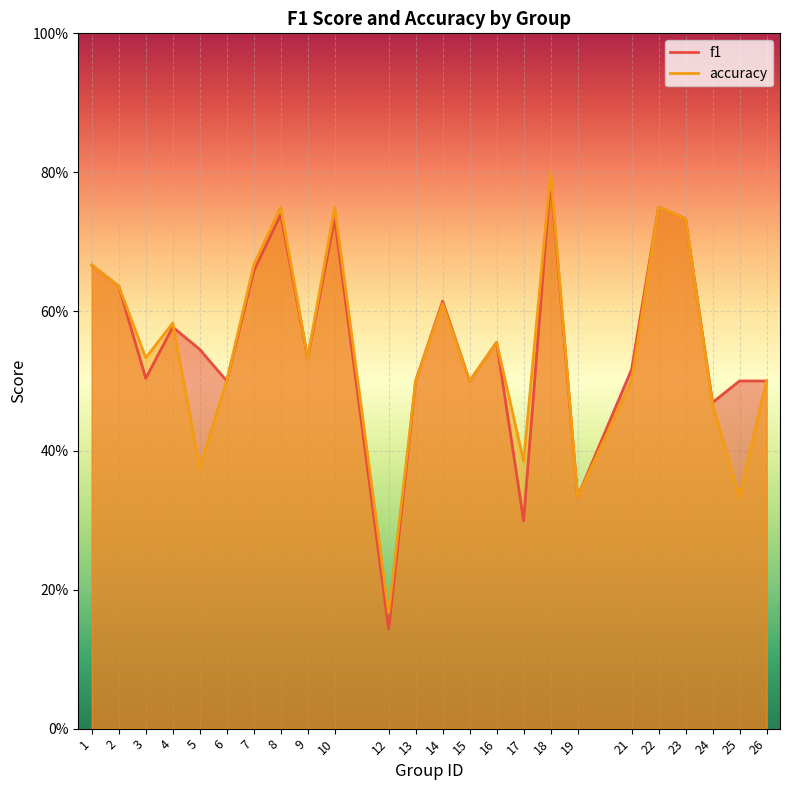

At which category does f1 reach its first local valley?

3